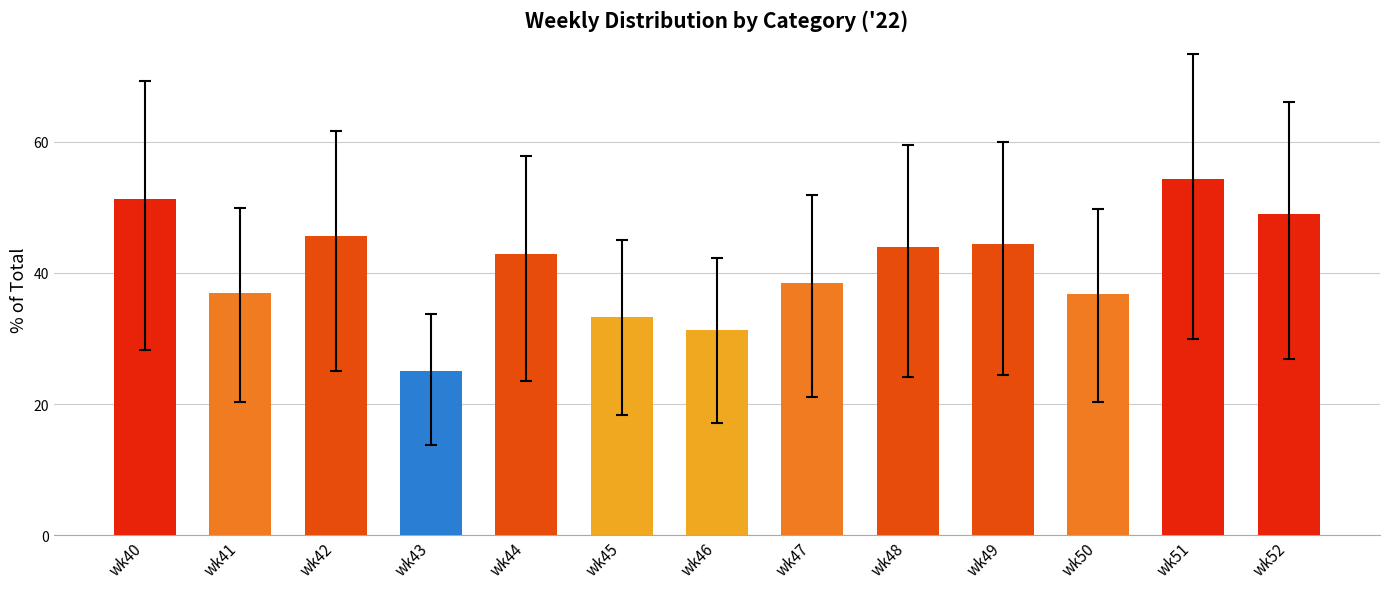

What is the difference between the values at wk47 and wk49?

6.0